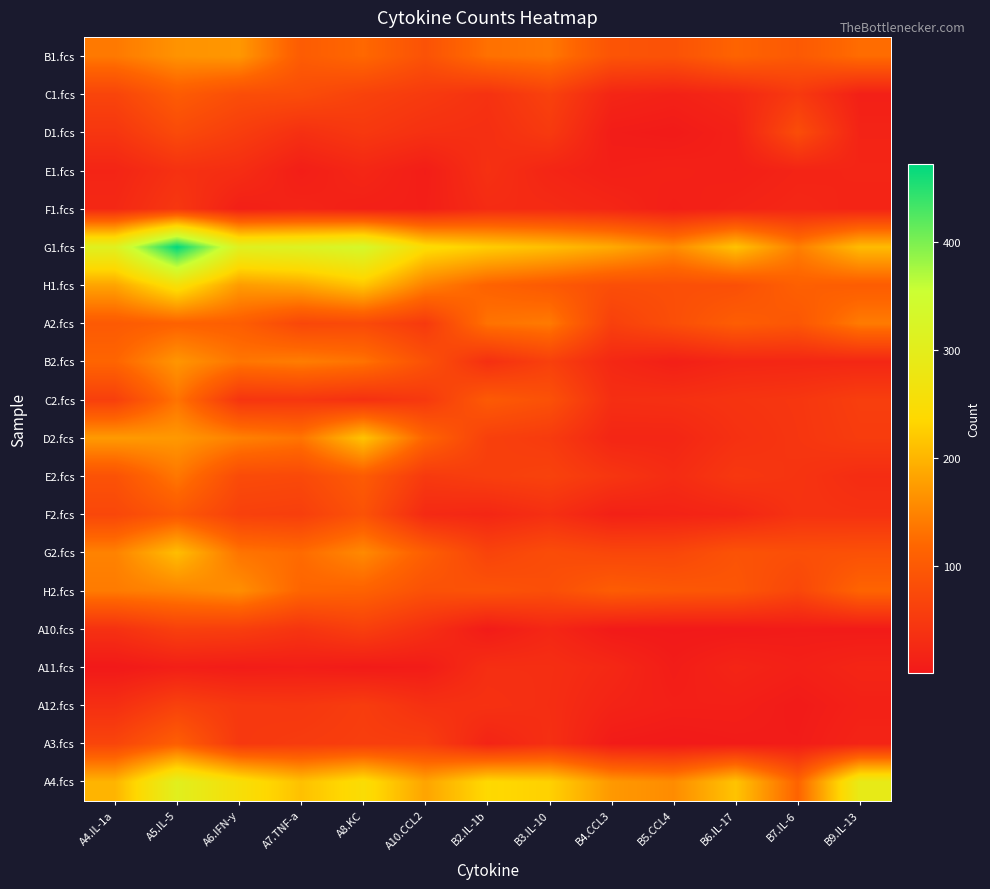

What is the greatest value displayed?

472